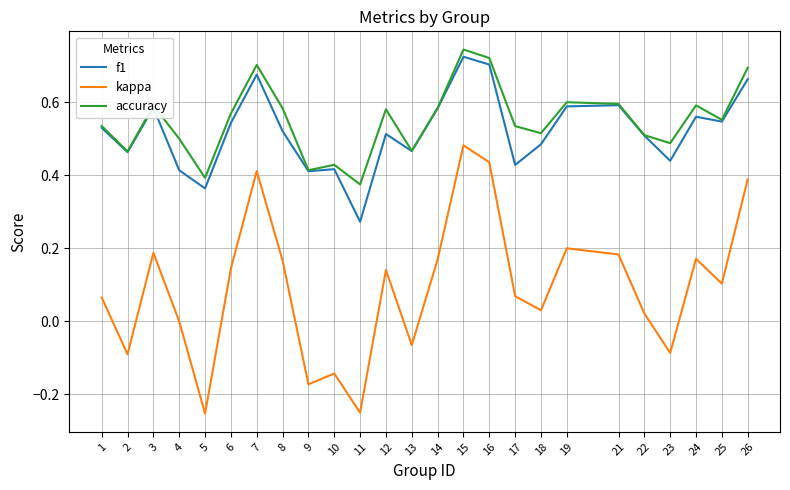

Which series has the largest range (max minus min)?

kappa